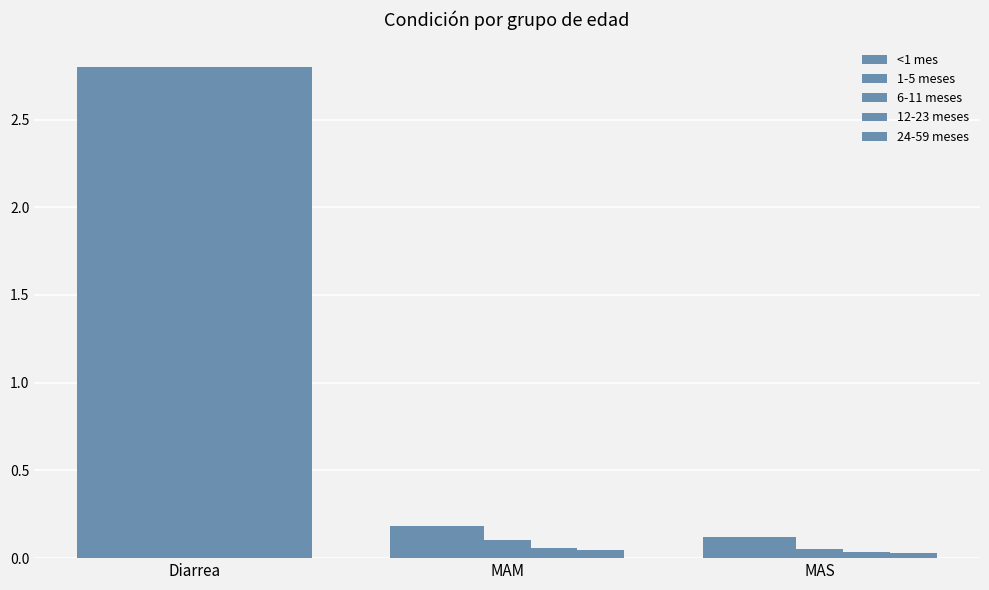

What is the label of the 1st bar from the left?

Diarrea